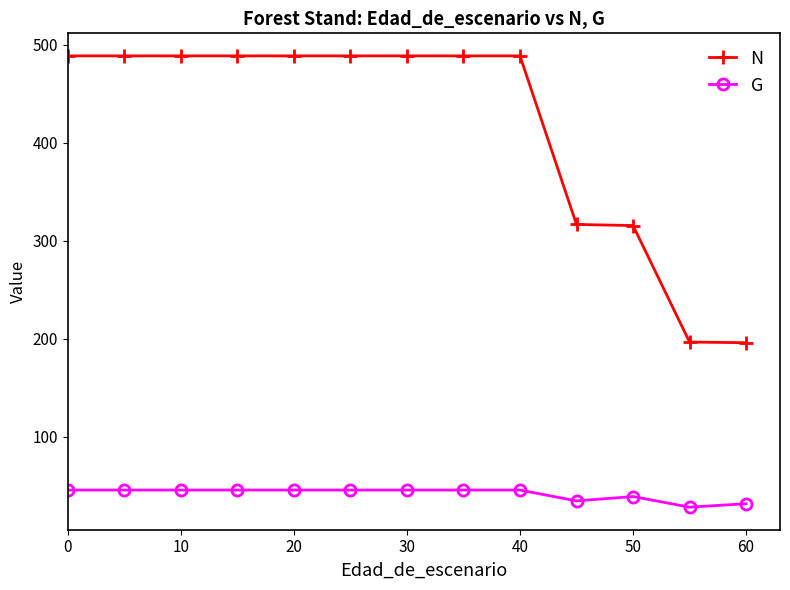

What is the sum of all G values?

540.5